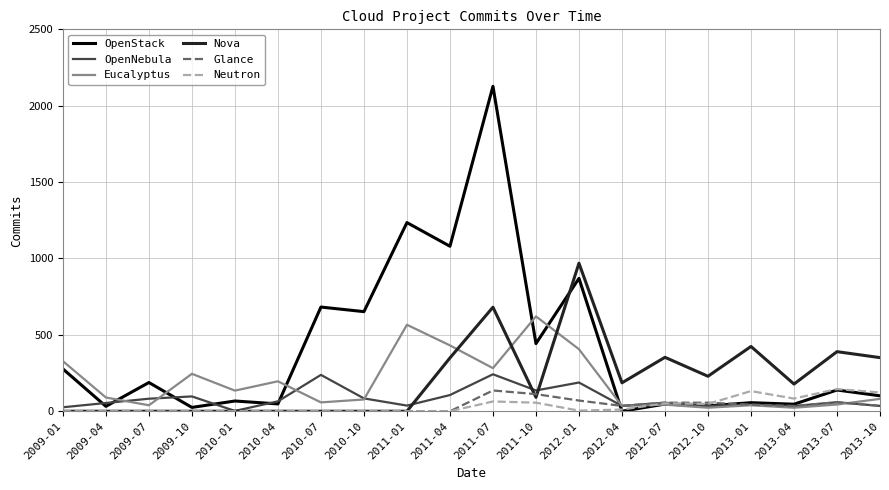

What is the difference between the maximum and minimum values in the Eucalyptus series?

598